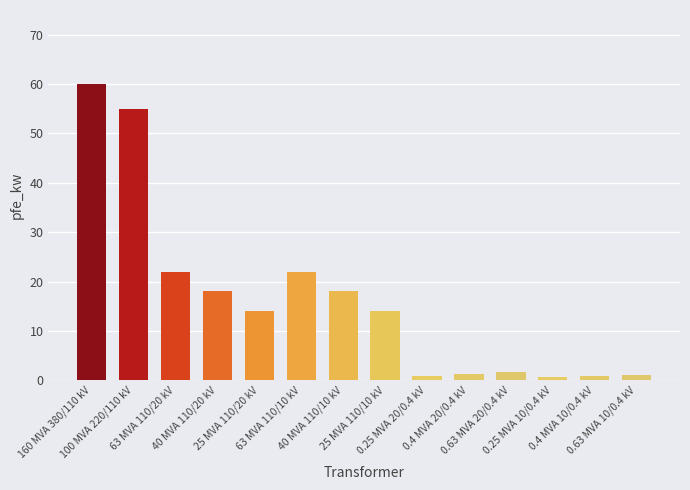

What is the label of the 1st bar from the left?

160 MVA 380/110 kV